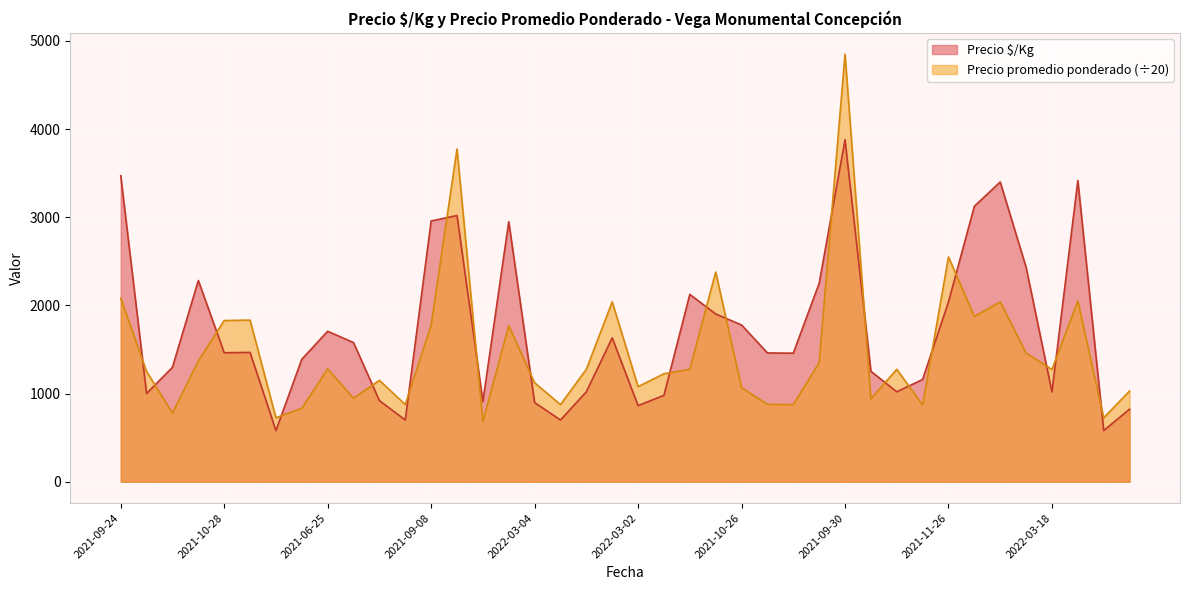

What is the difference between the second highest and minimum values in the Precio promedio ponderado series?

3093.2